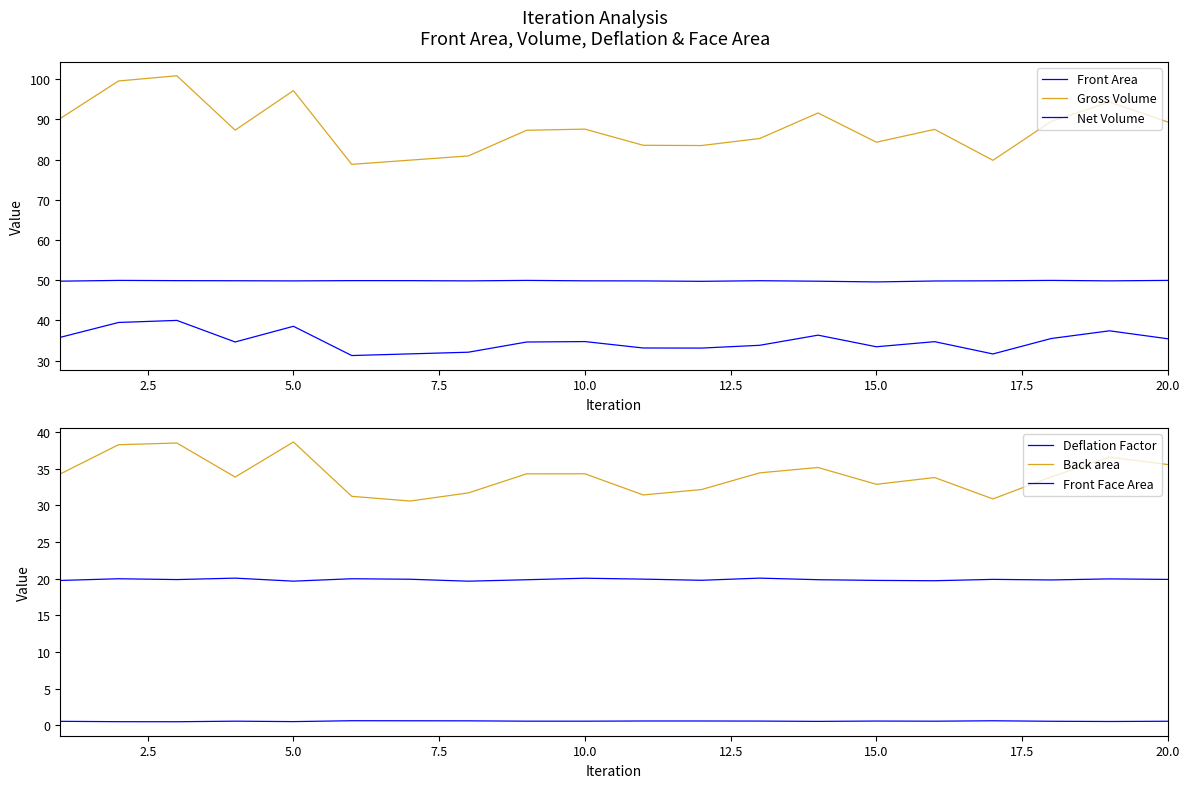

List the series in order of their peak value, highest first.

Gross Volume, Net Volume, Front Area, Back area, Front Face Area, Deflation Factor